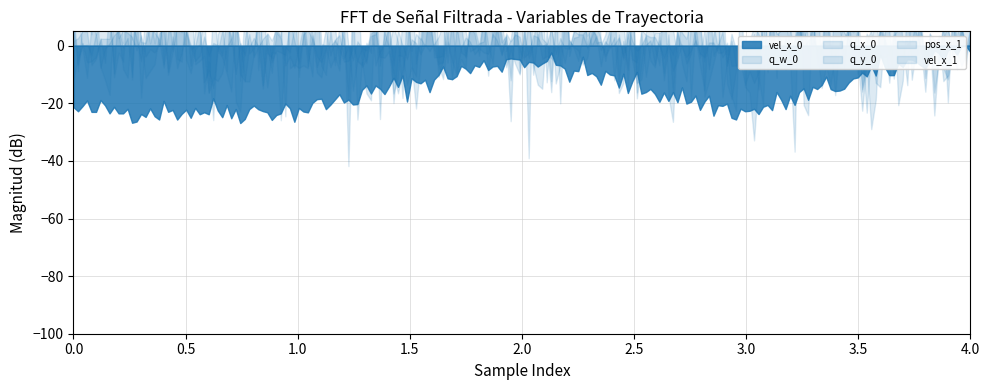

Is the value of q_w_0 at 4 greater than the value of q_x_0 at 3?

Yes